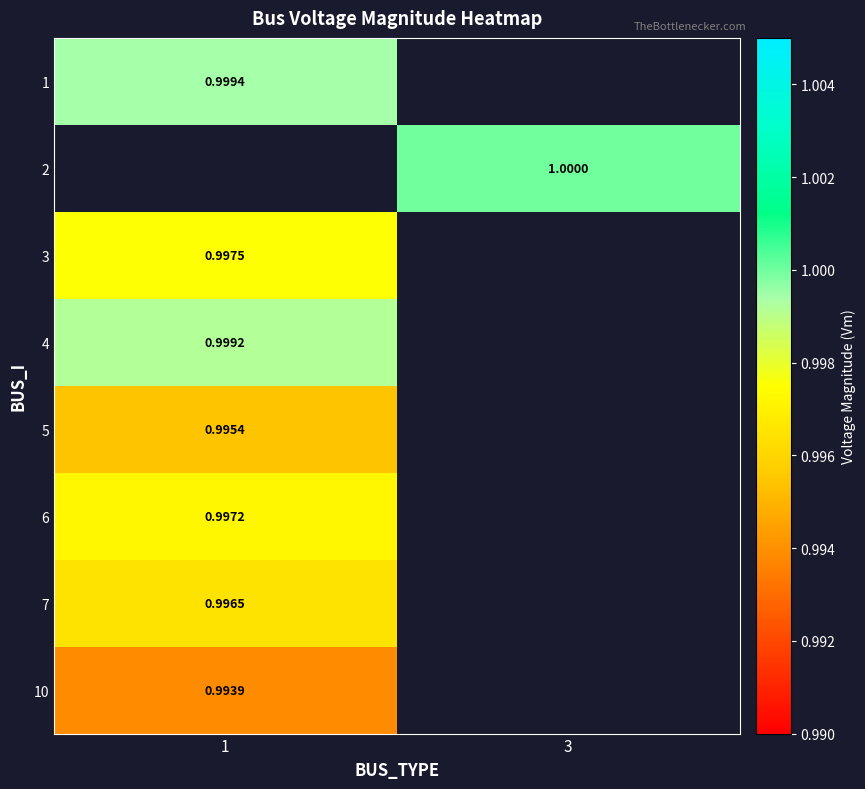

At how many categories does at least one series exceed 0?

2